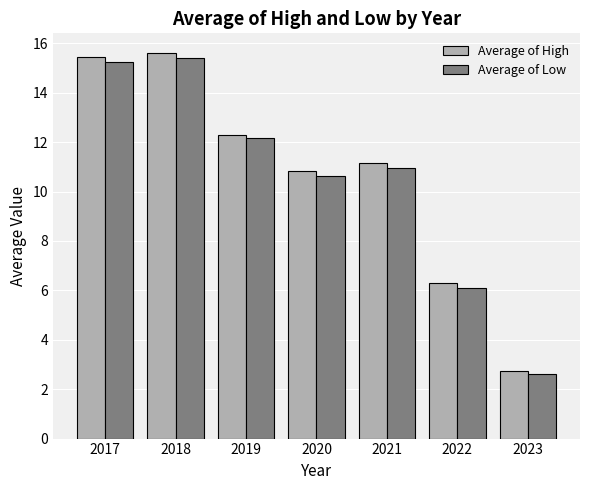

Read the Average of Low value at 2021.

11.0